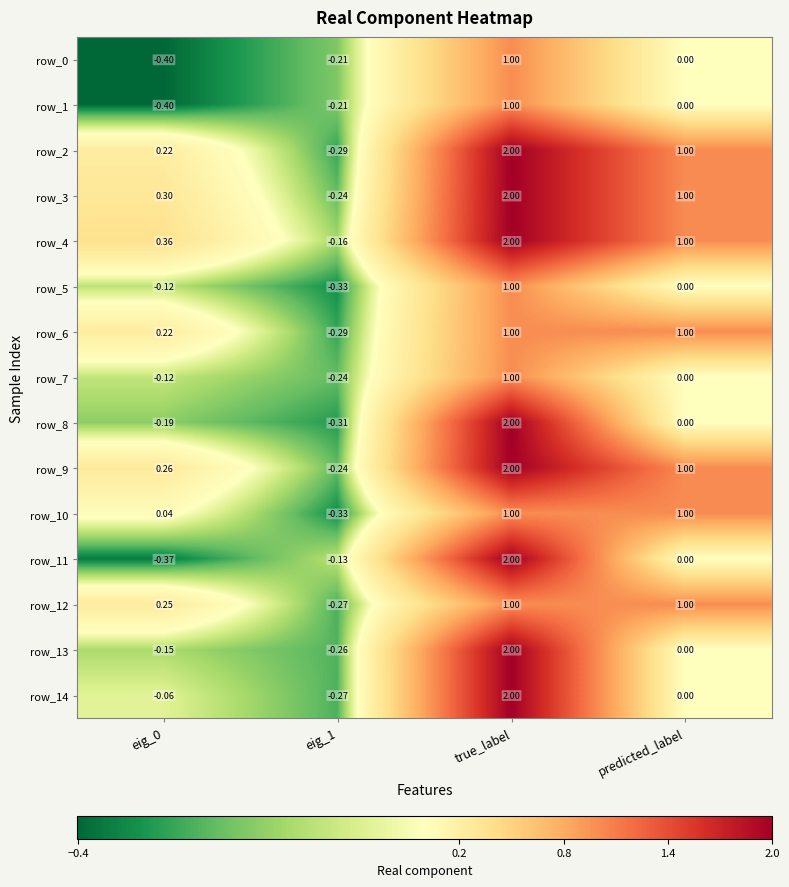

Is the value of row_8 at true_label greater than the value of row_5 at eig_1?

Yes